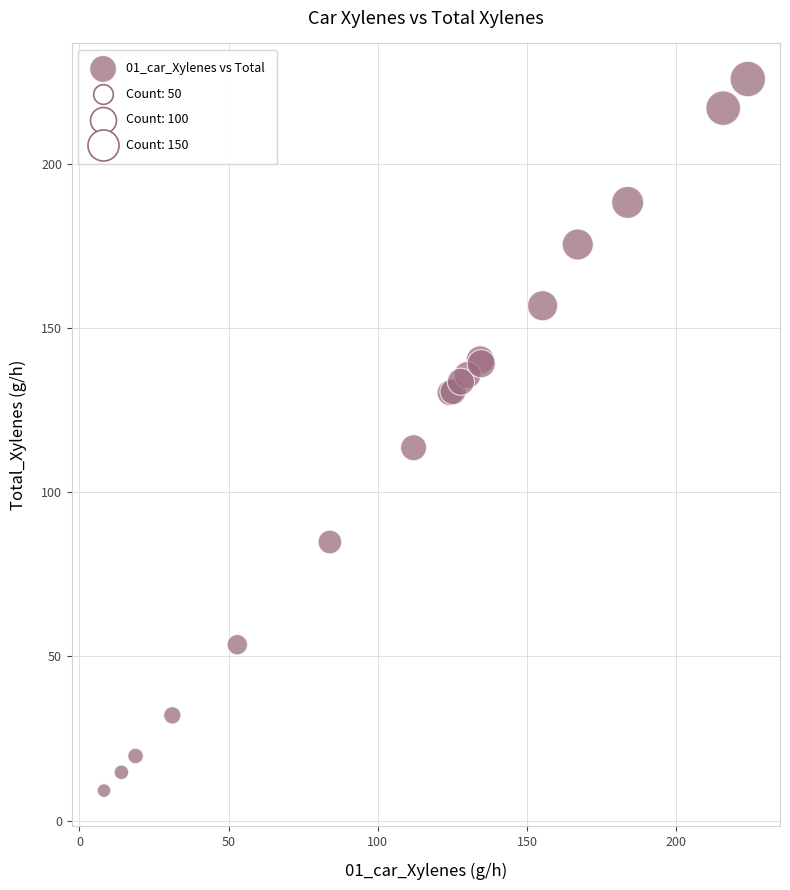

What Y value in the scatter plot is closest to 117?

113.6